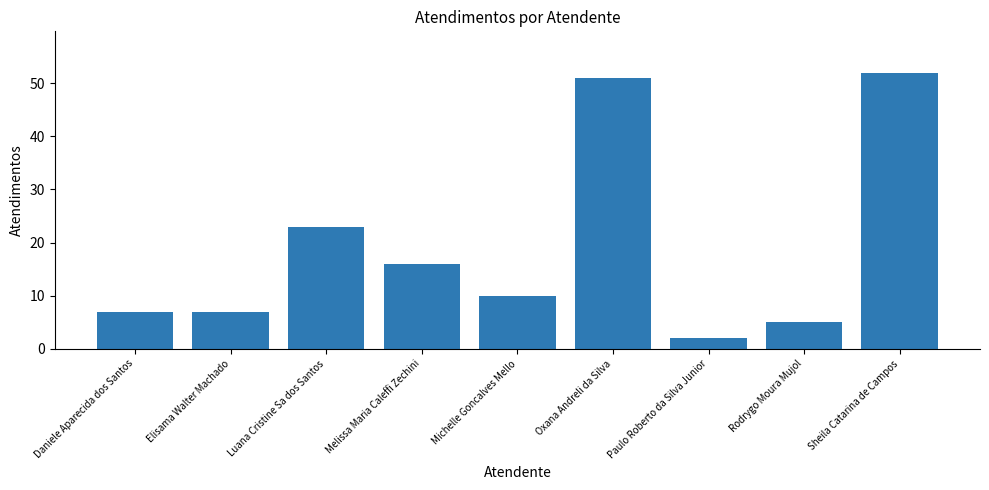

Is it true that the value at Sheila Catarina de Campos is 52?

True